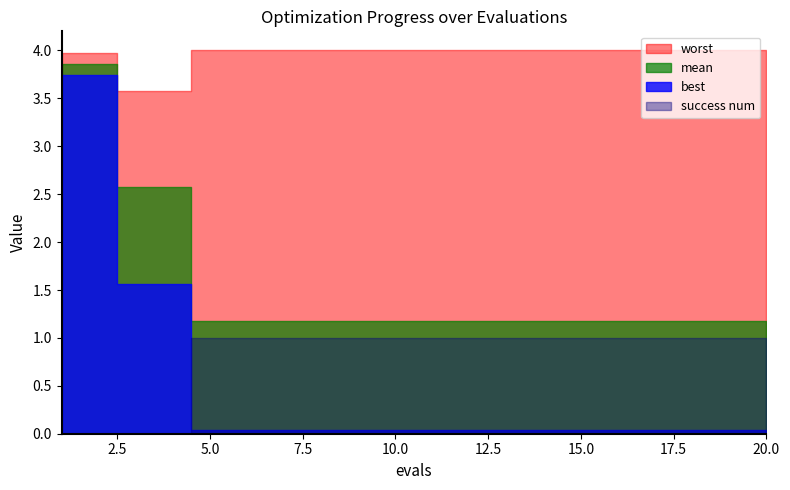

Reading left to right, what are all the values shown in this chart?

mean: 1=3.9	2=3.9	3=2.6	4=2.6	5=1.2	6=1.2	7=1.2	8=1.2	9=1.2	10=1.2	11=1.2	12=1.2	13=1.2	14=1.2	15=1.2	16=1.2	17=1.2	18=1.2	19=1.2	20=1.2
best: 1=3.7	2=3.7	3=1.6	4=1.6	5=0.0	6=0.0	7=0.0	8=0.0	9=0.0	10=0.0	11=0.0	12=0.0	13=0.0	14=0.0	15=0.0	16=0.0	17=0.0	18=0.0	19=0.0	20=0.0
worst: 1=4.0	2=4.0	3=3.6	4=3.6	5=4.0	6=4.0	7=4.0	8=4.0	9=4.0	10=4.0	11=4.0	12=4.0	13=4.0	14=4.0	15=4.0	16=4.0	17=4.0	18=4.0	19=4.0	20=4.0
success num: 1=0.0	2=0.0	3=0.0	4=0.0	5=1.0	6=1.0	7=1.0	8=1.0	9=1.0	10=1.0	11=1.0	12=1.0	13=1.0	14=1.0	15=1.0	16=1.0	17=1.0	18=1.0	19=1.0	20=1.0